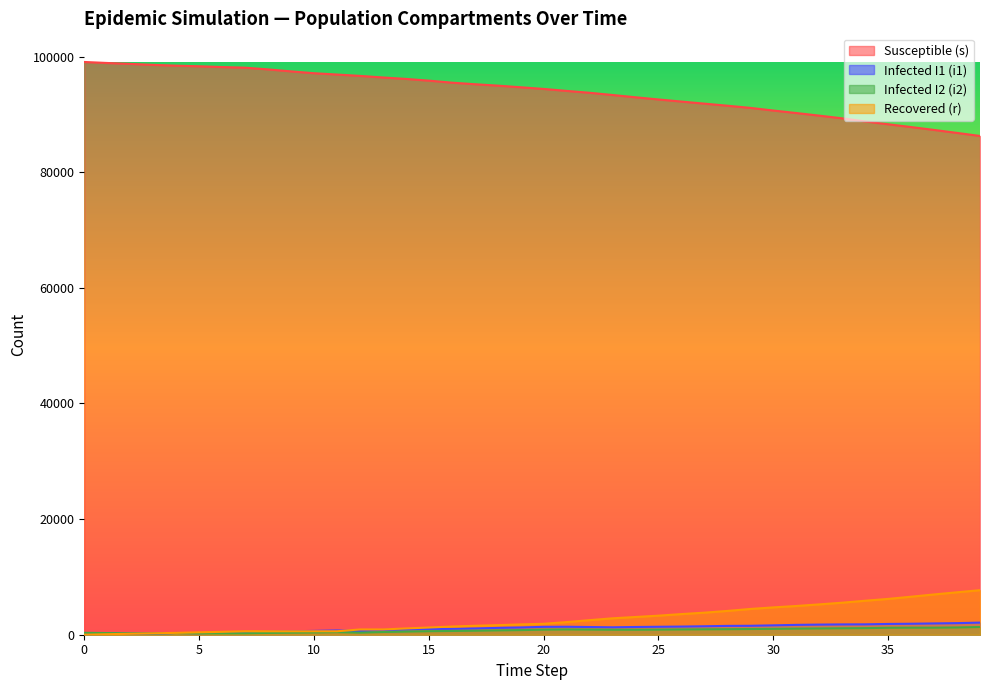

True or false: i2 and s intersect in this chart.

False